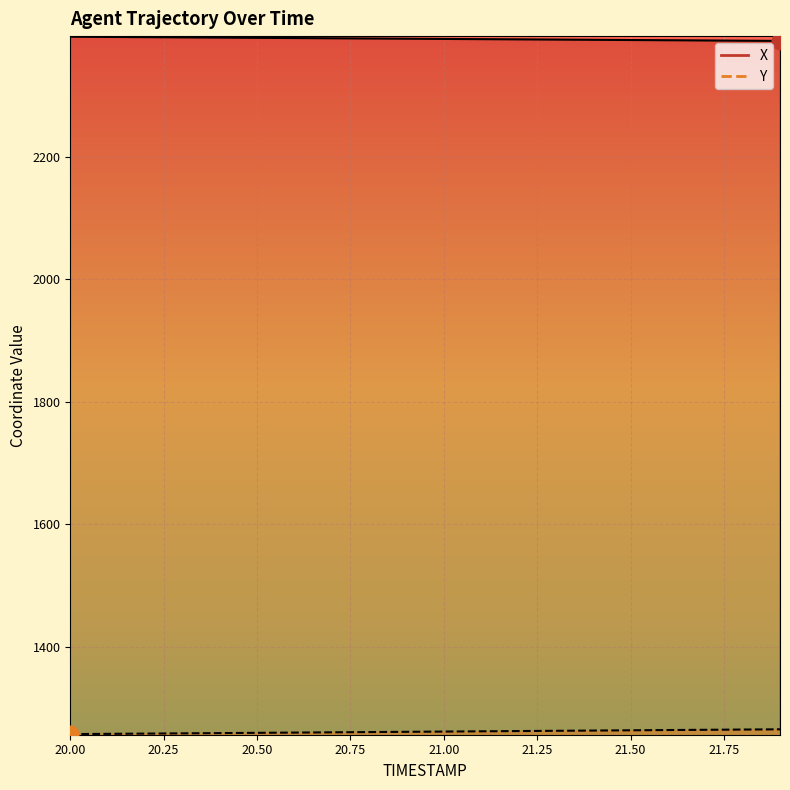

At how many categories does at least one series exceed 2276?

20